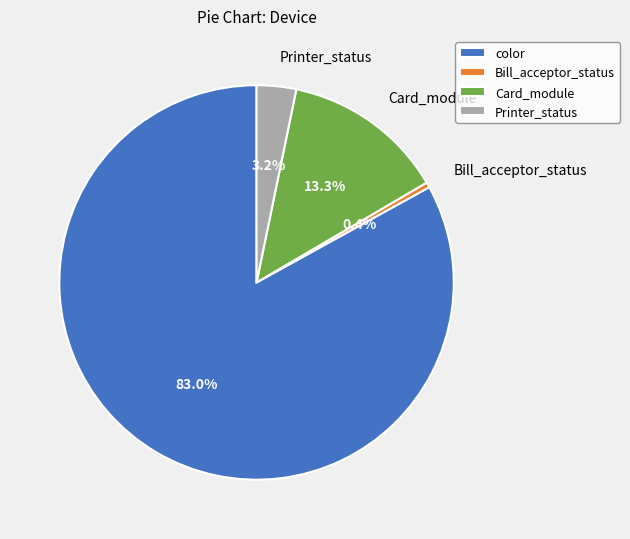

To the nearest percent, what is the average slice percentage?

25%